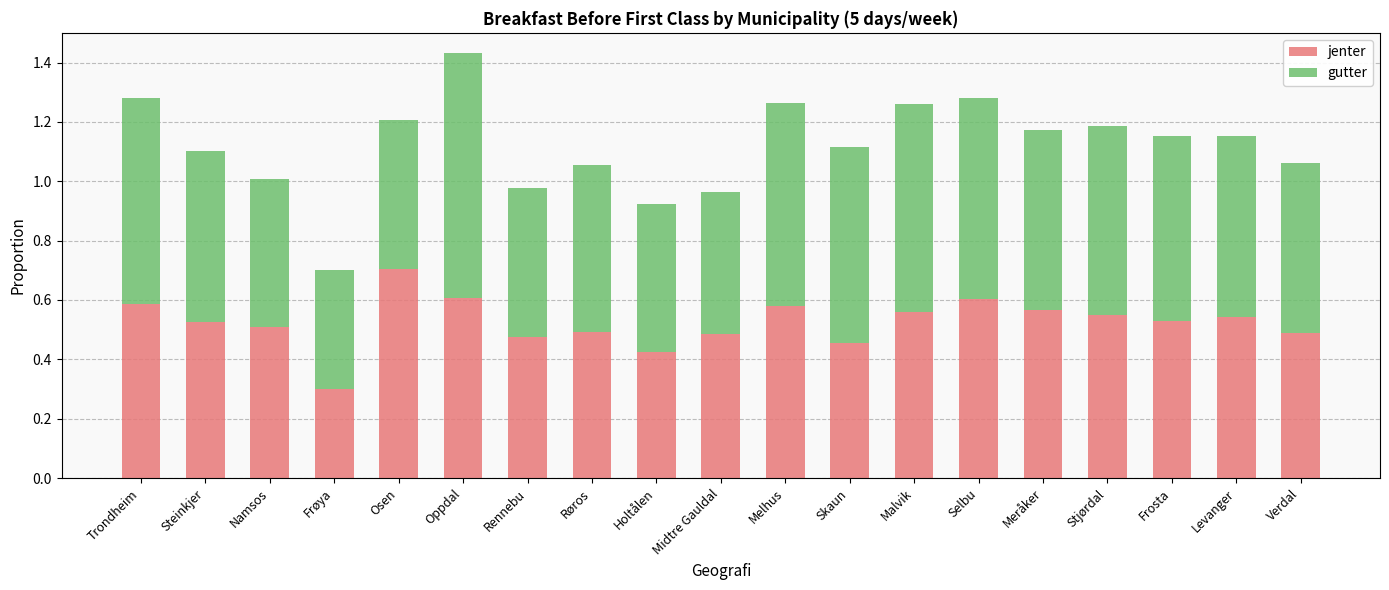

What is the sum of the jenter values at Oppdal and Skaun?

1.1